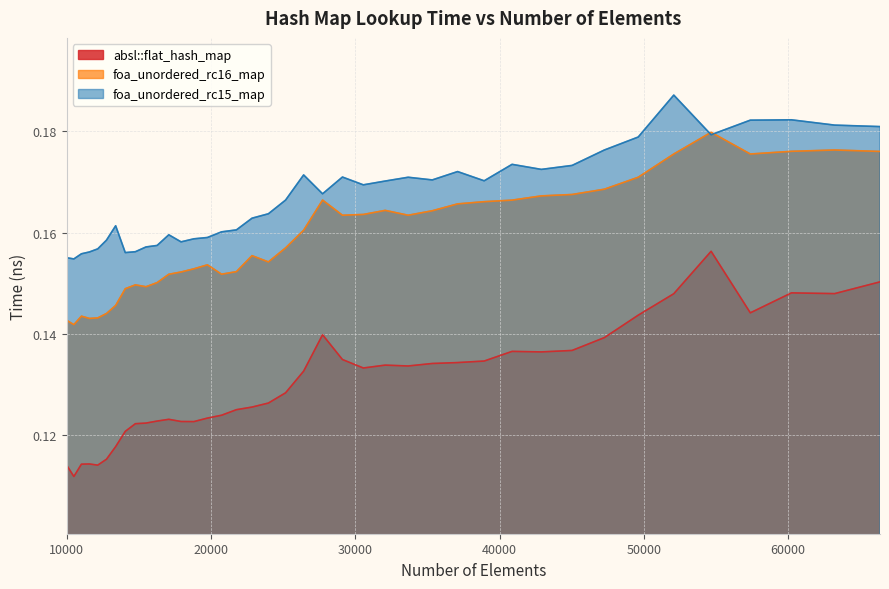

True or false: absl::flat_hash_map and foa_unordered_rc16_map intersect in this chart.

False